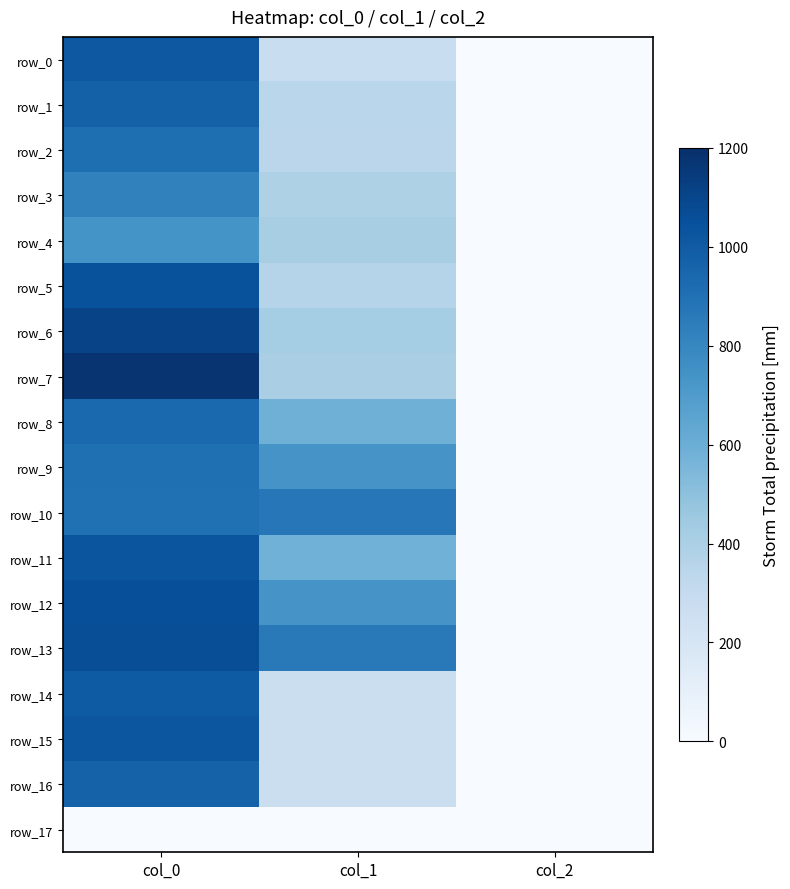

Which series changed the most between col_0 and col_2?

row_7